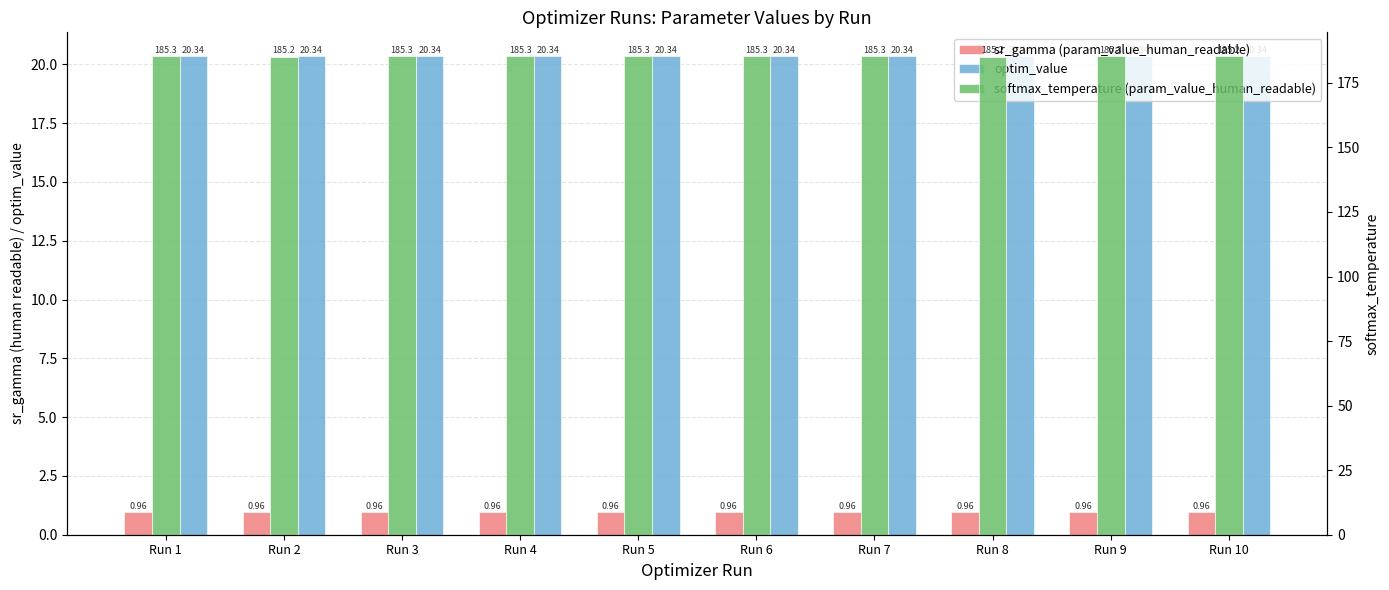

How many bars are there in total?

30